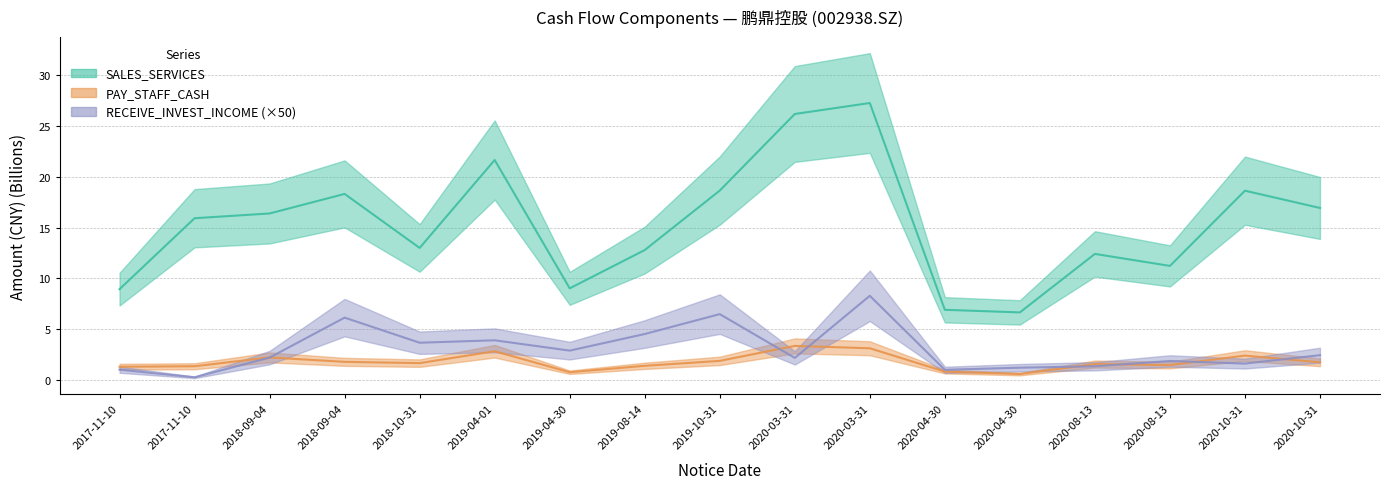

How many times do RECEIVE_INVEST_INCOME and PAY_STAFF_CASH cross each other?

7